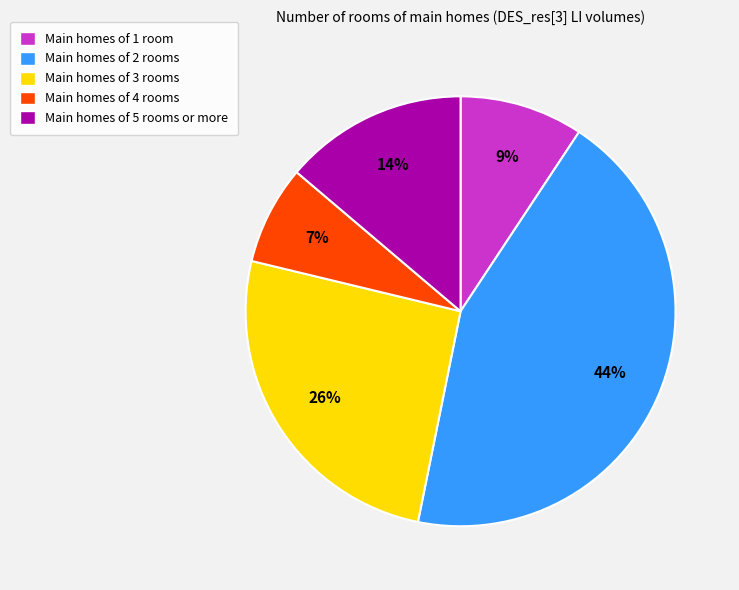

How many slices are in this pie chart?

5